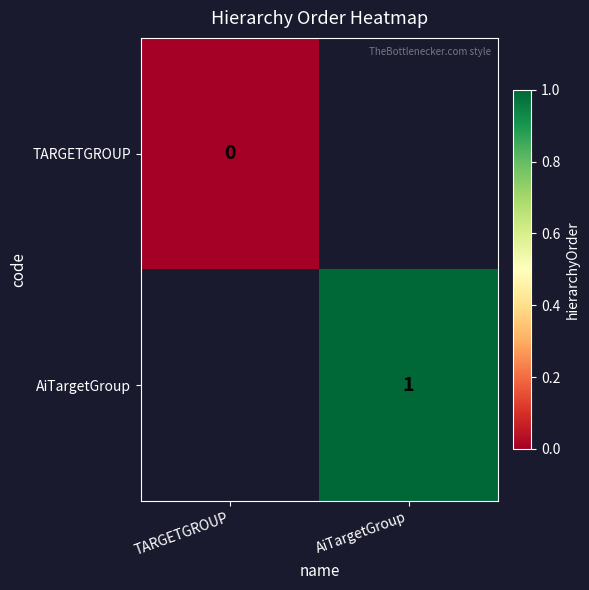

How many categories are shown in the chart?

2